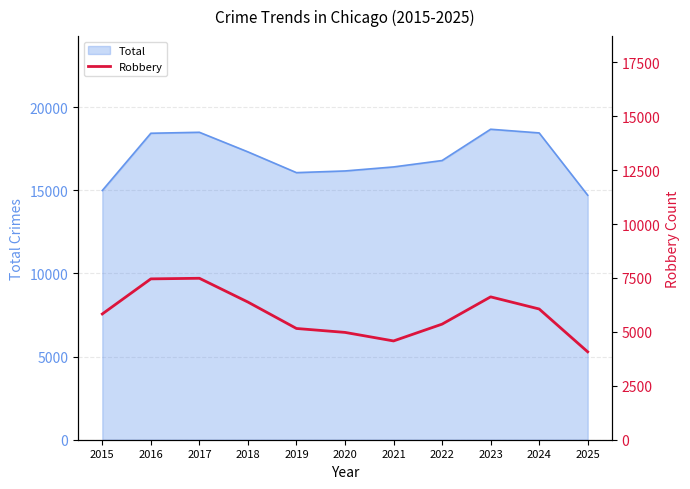

The value of Total at 2016 is 18436. True or false?

True